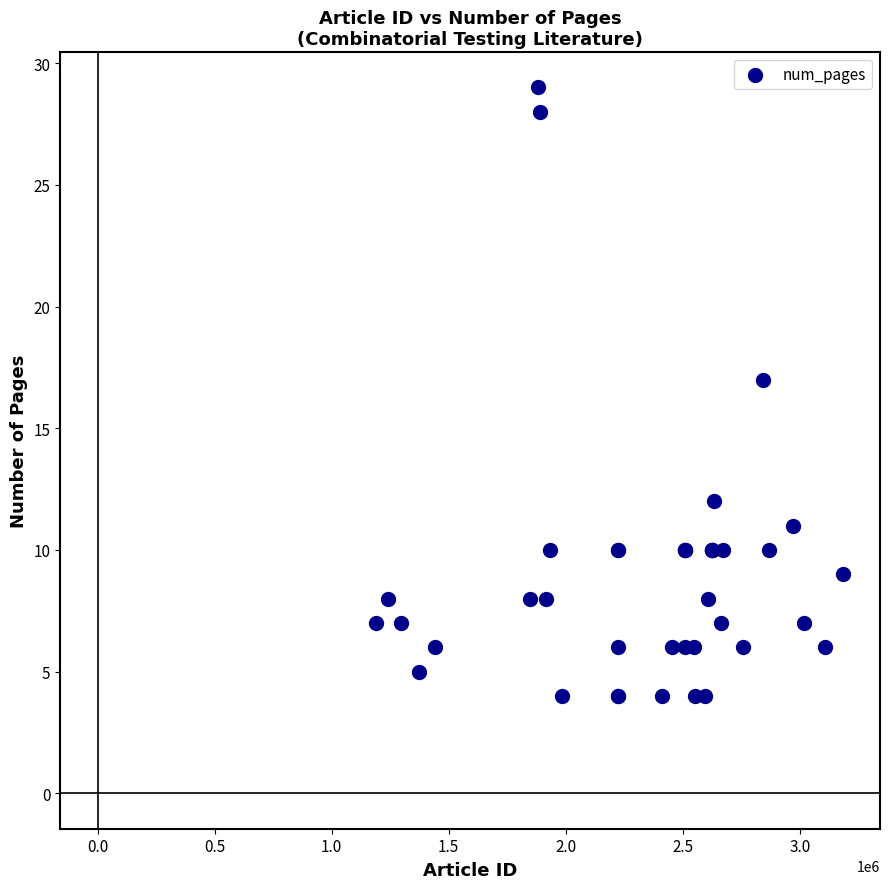

What Y value in the scatter plot is closest to 16?

17